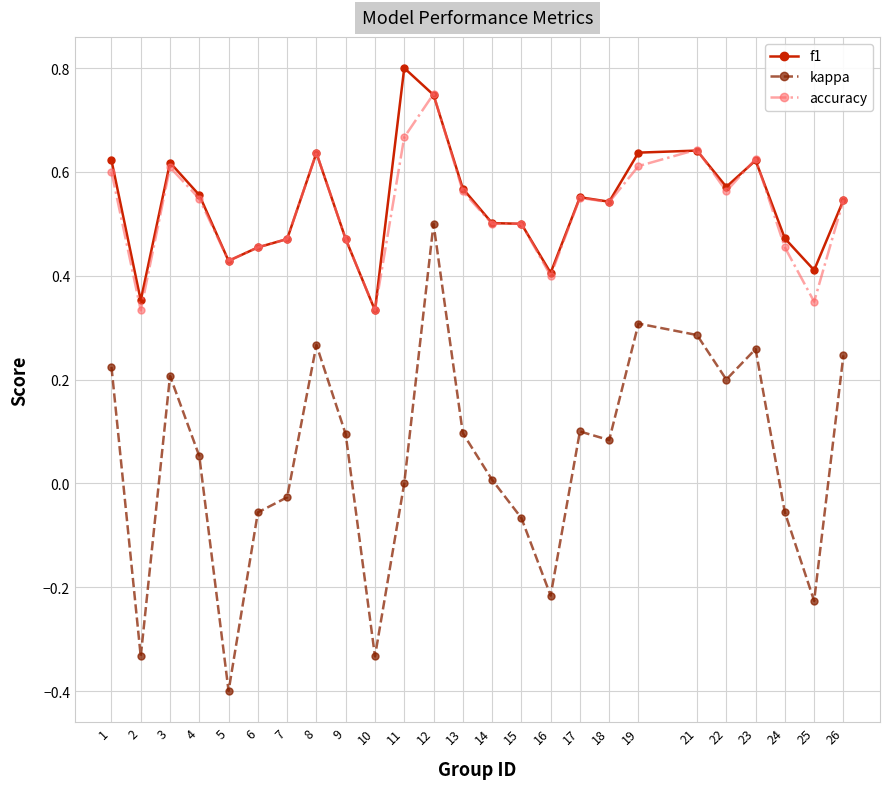

Is the value of accuracy at 26 greater than the value of kappa at 1?

Yes